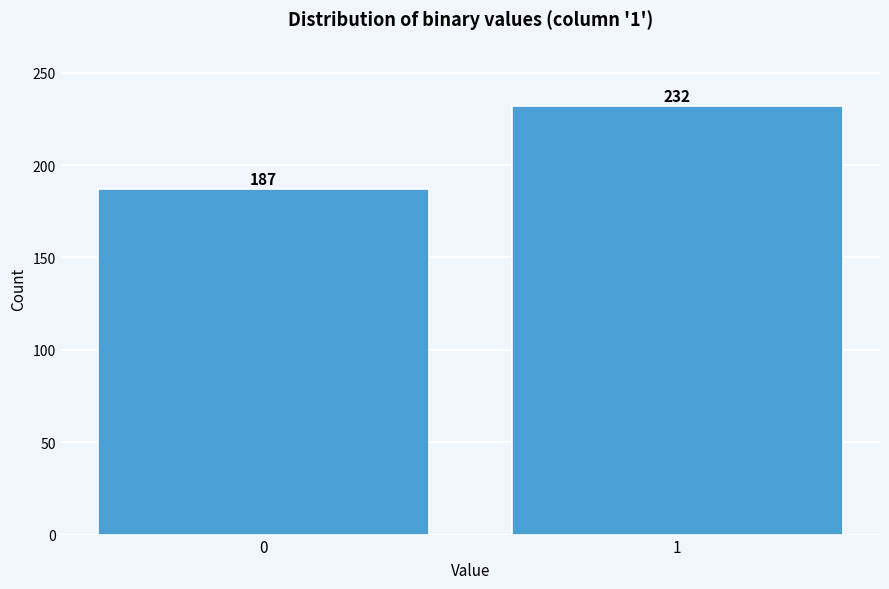

Reading left to right, list all the values displayed in this chart.

187	232